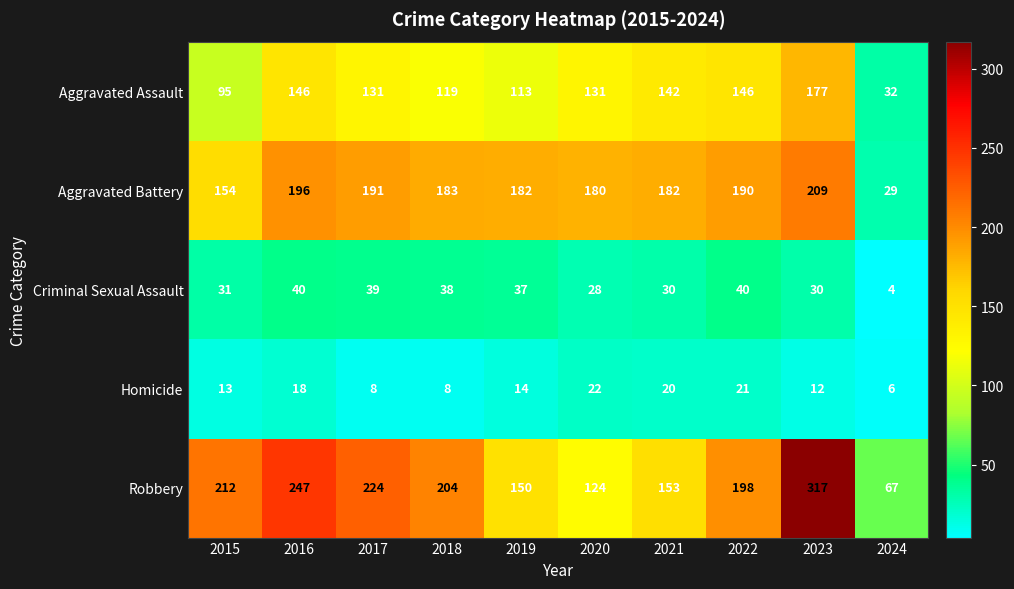

What is the approximate value of Homicide at 2024, to the nearest 5?

5